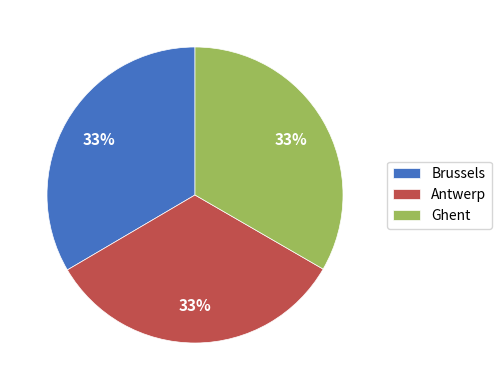

To the nearest percent, what is the combined percentage of Antwerp and Ghent?

67%